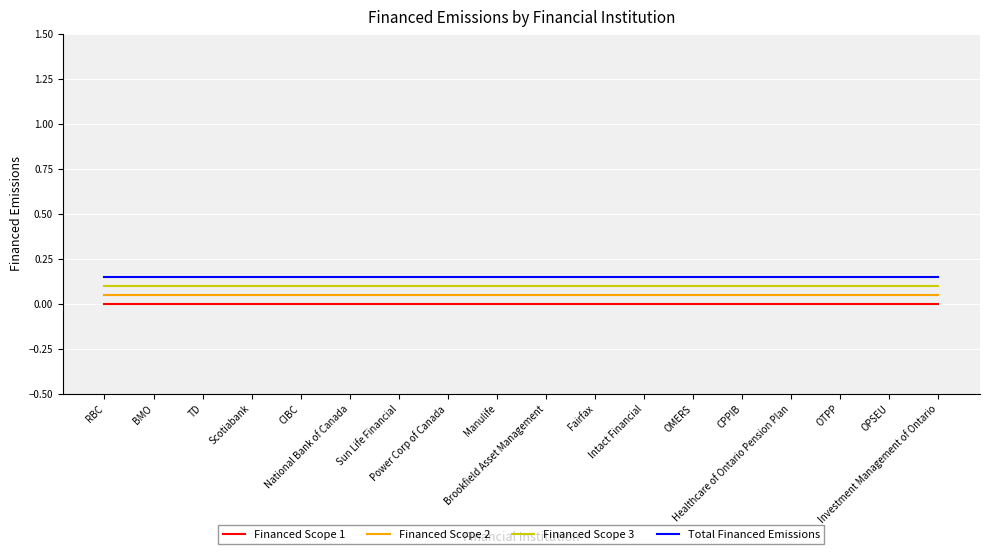

At how many categories does at least one series exceed 0?

18